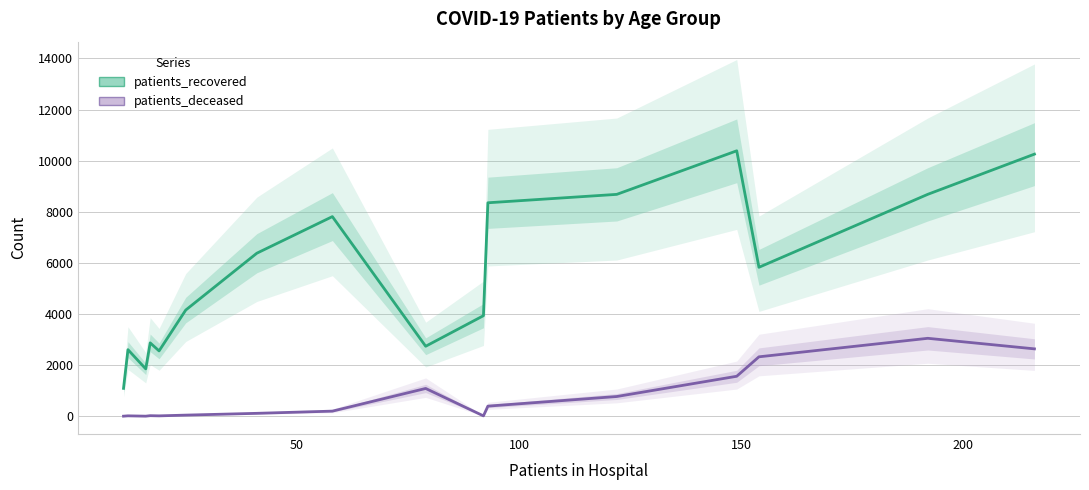

True or false: patients_recovered has a value of 1188 at 50.

False